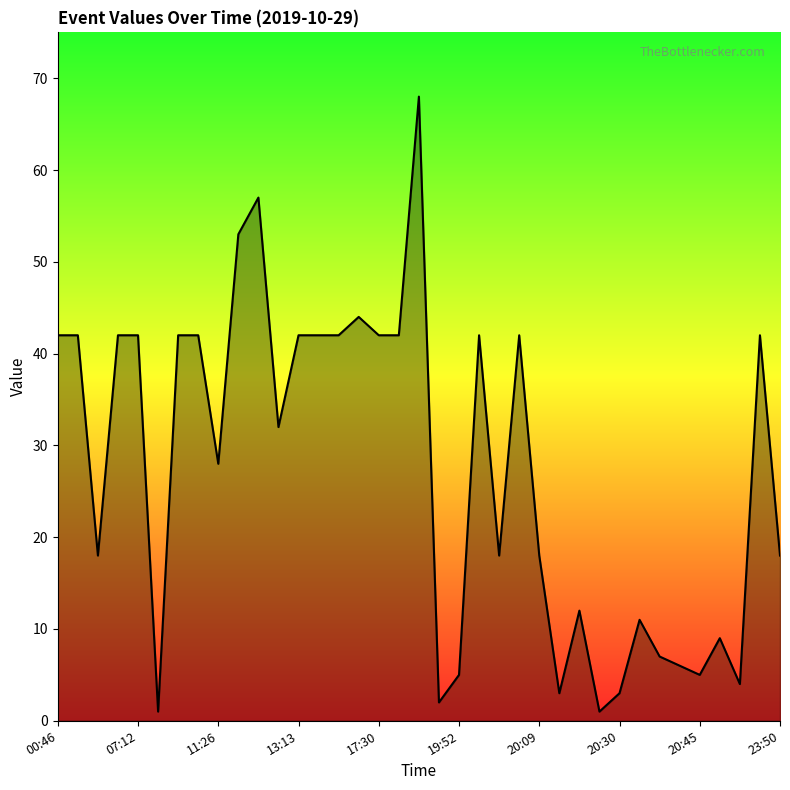

What is the greatest value displayed?

68